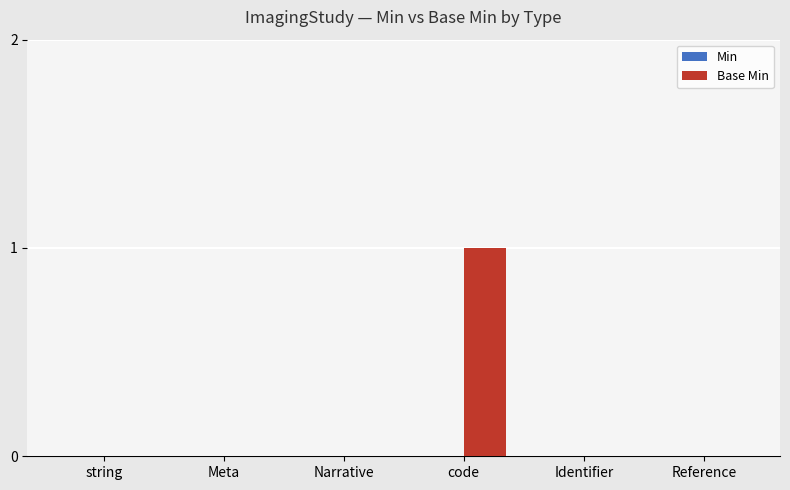

Which has a higher value, code or Meta?

code